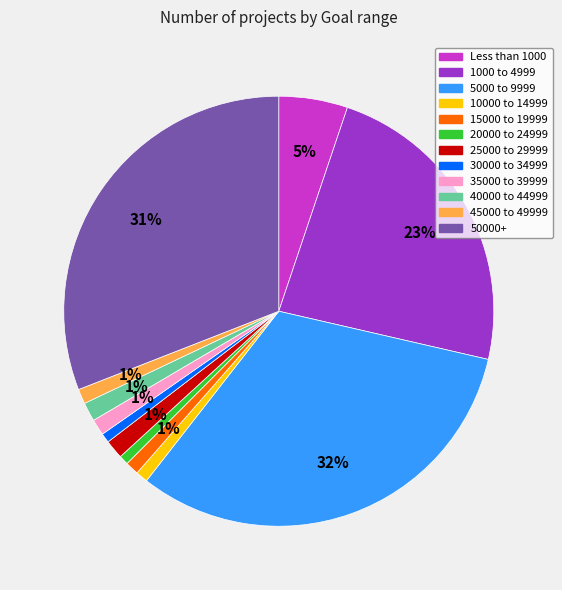

Which has a higher value, 15000 to 19999 or 50000+?

50000+